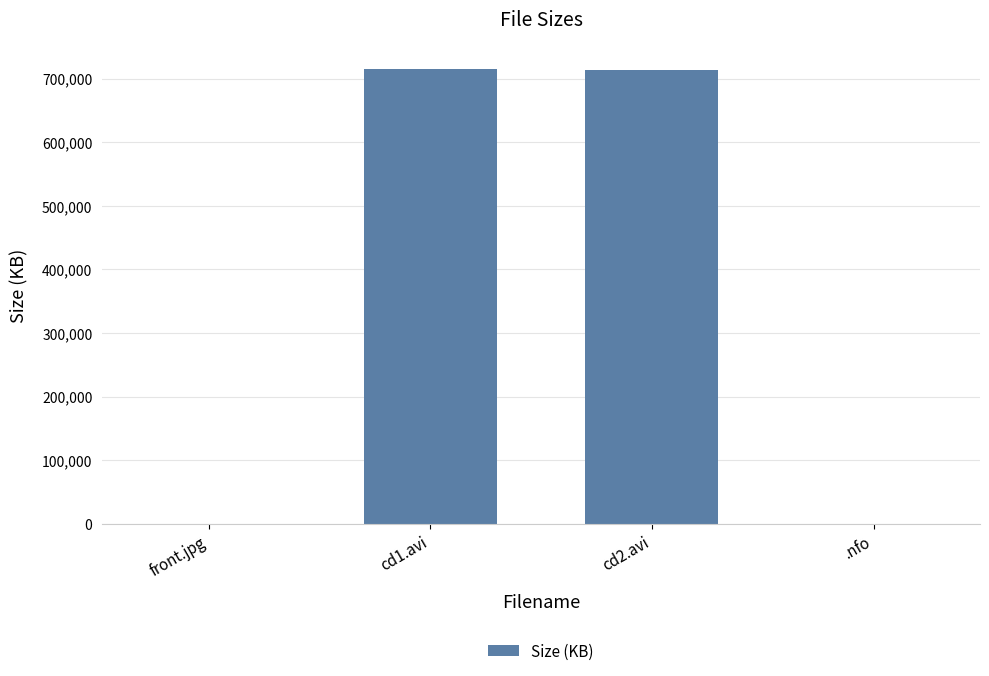

What is the maximum value shown in the chart?

714874.9